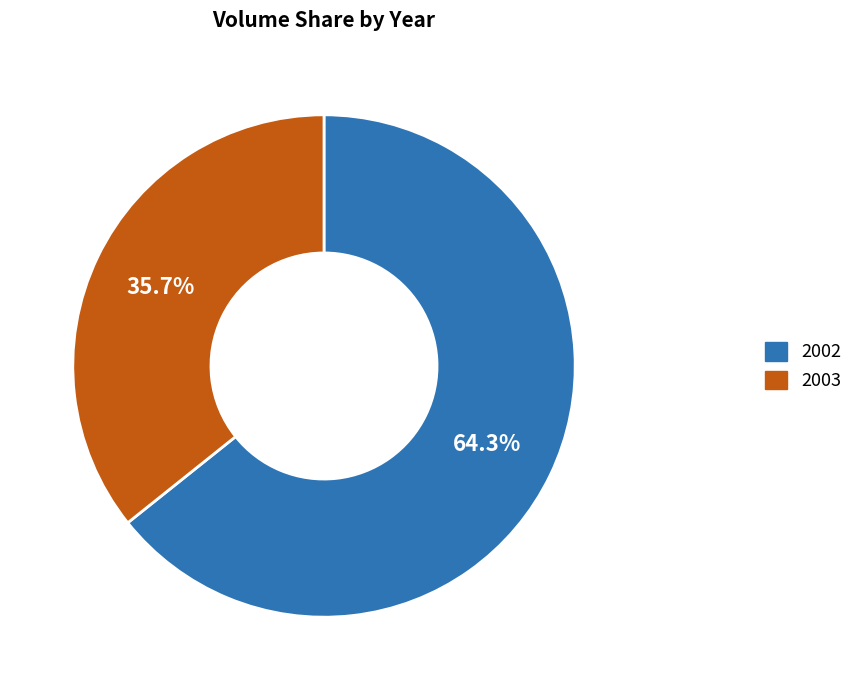

Does any single category account for the majority?

Yes